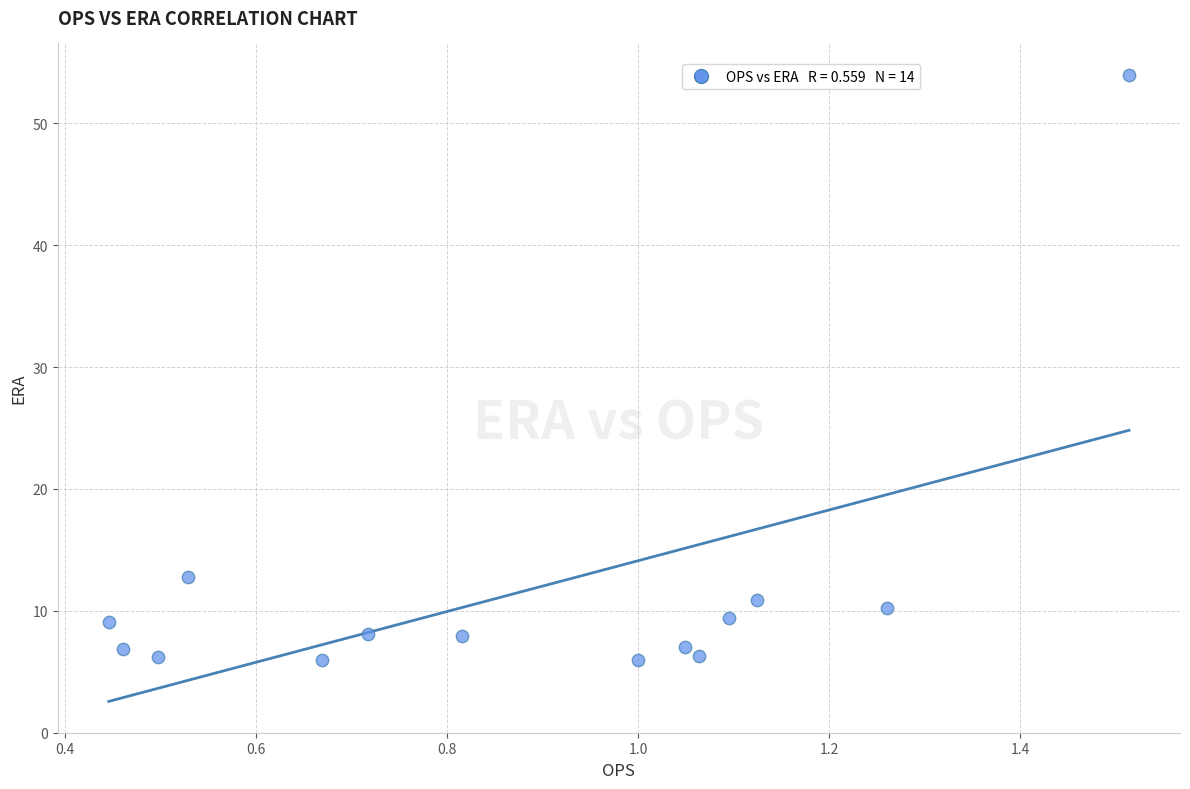

What Y value in the scatter plot is closest to 29?

12.8